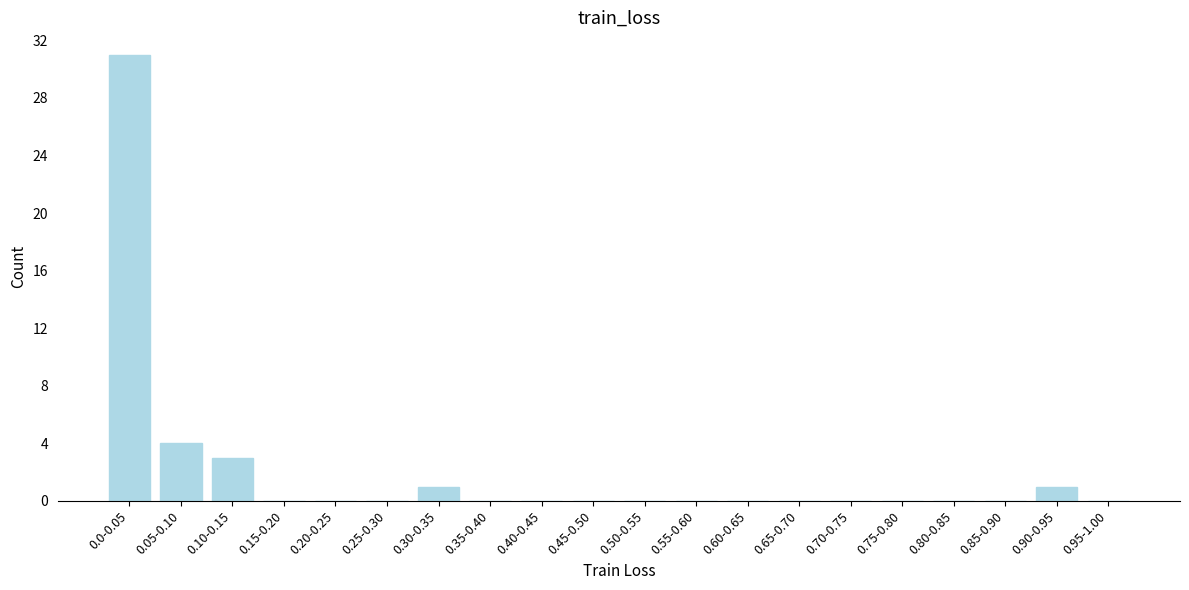

Reading left to right, what are all the values shown in this chart?

0.0-0.05=31	0.05-0.10=4	0.10-0.15=3	0.15-0.20=0	0.20-0.25=0	0.25-0.30=0	0.30-0.35=1	0.35-0.40=0	0.40-0.45=0	0.45-0.50=0	0.50-0.55=0	0.55-0.60=0	0.60-0.65=0	0.65-0.70=0	0.70-0.75=0	0.75-0.80=0	0.80-0.85=0	0.85-0.90=0	0.90-0.95=1	0.95-1.00=0